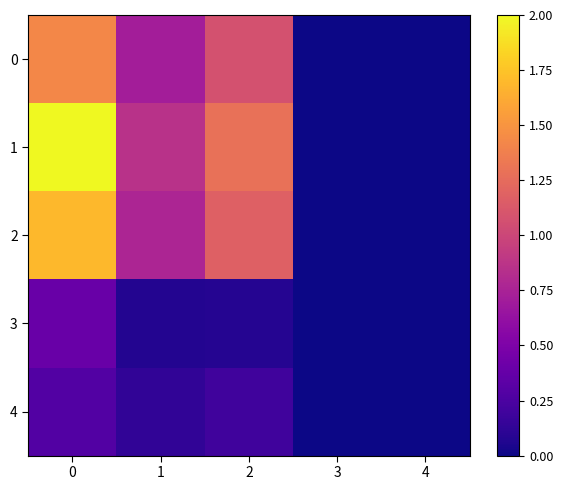

Which series has the largest range (max minus min)?

1